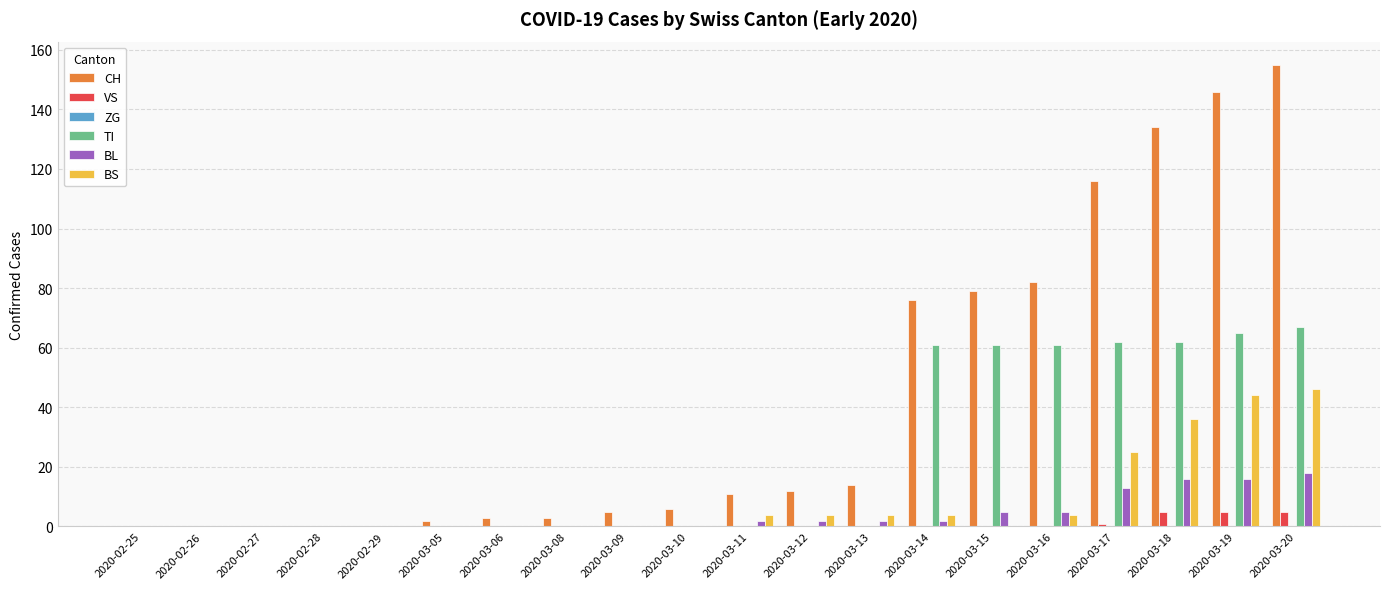

Which series has the largest total across all categories?

CH